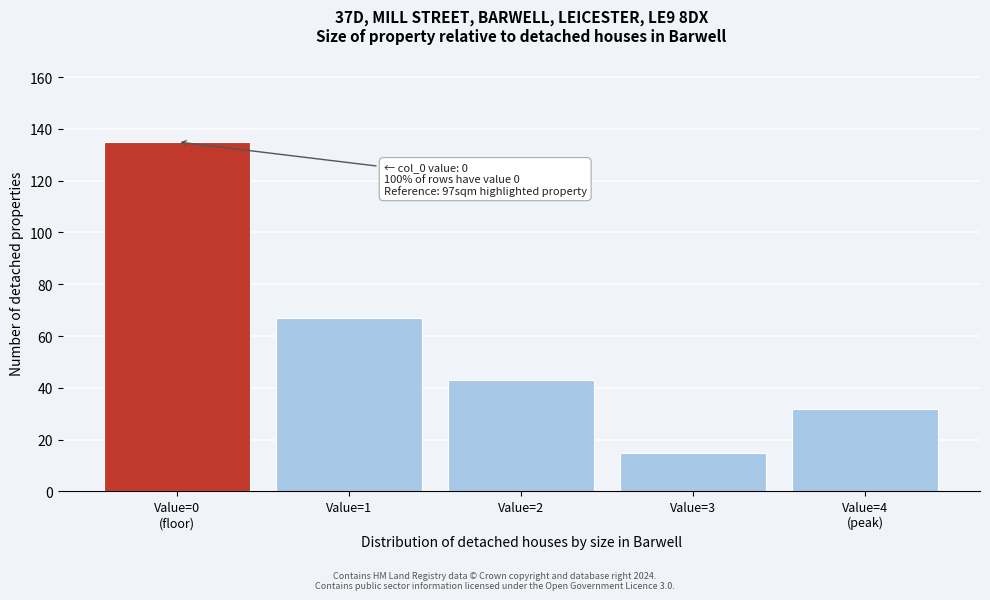

Reading left to right, extract all data points from this chart.

135	67	43	15	32